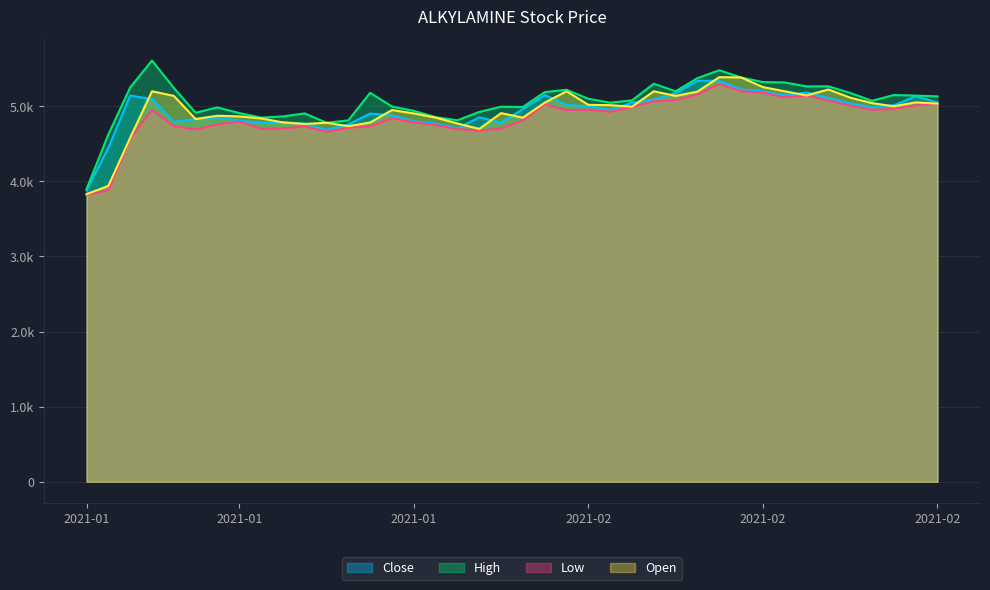

At how many categories does at least one series exceed 4666?

38